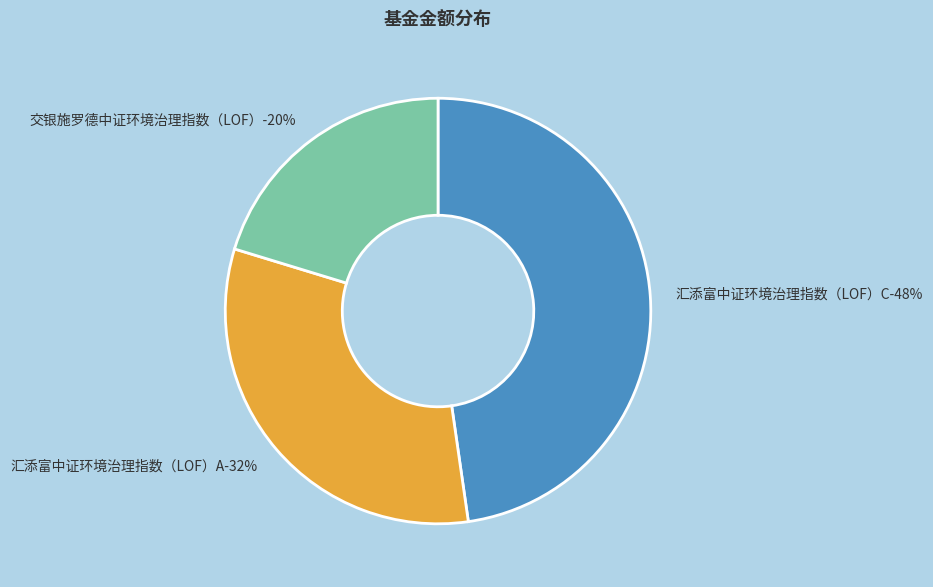

Count the number of slices in the pie.

3